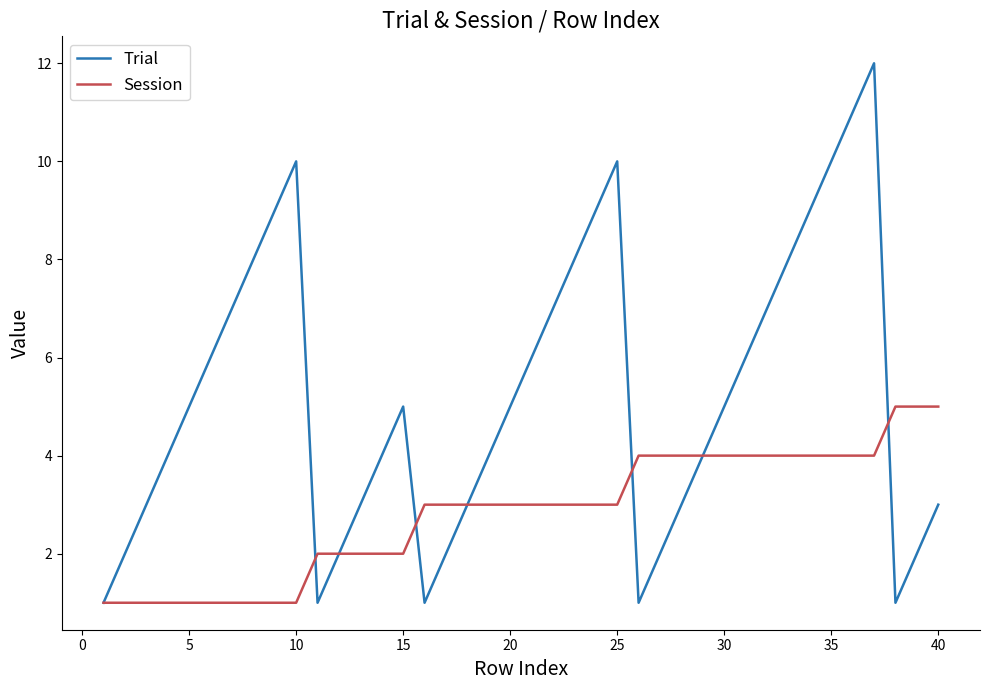

How many lines are shown in the chart?

2